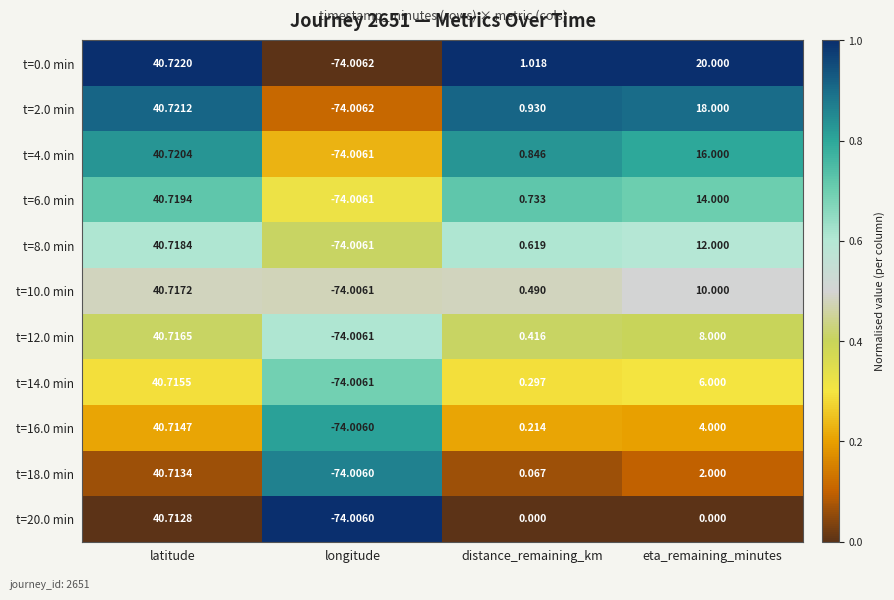

Which label corresponds to the smallest value in the chart?

longitude